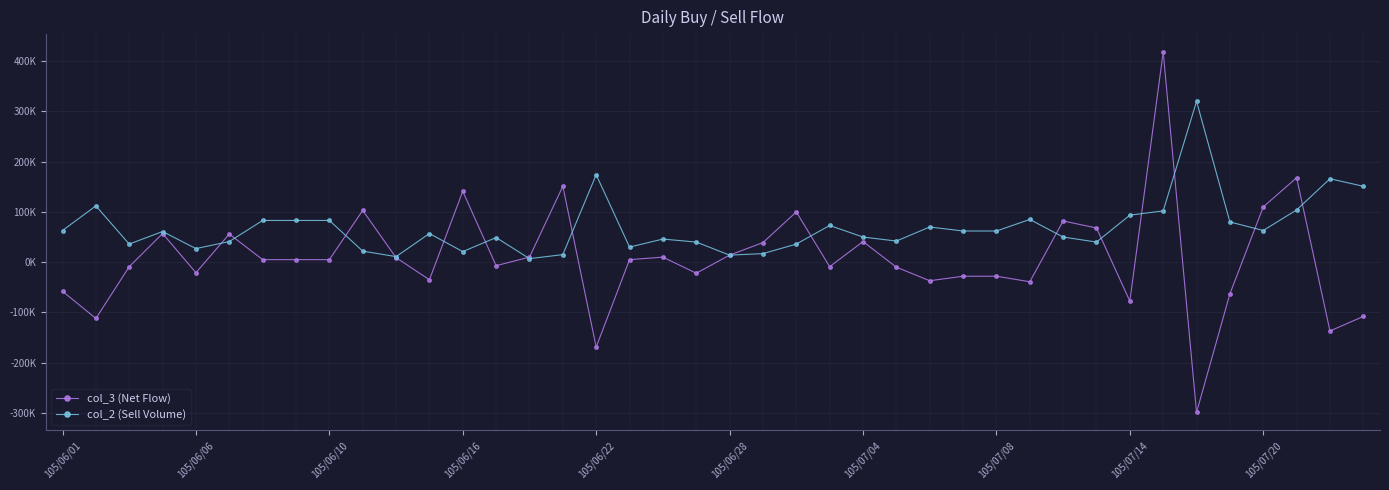

True or false: col_3 (Net Flow) and col_2 (Sell Volume) intersect in this chart.

True